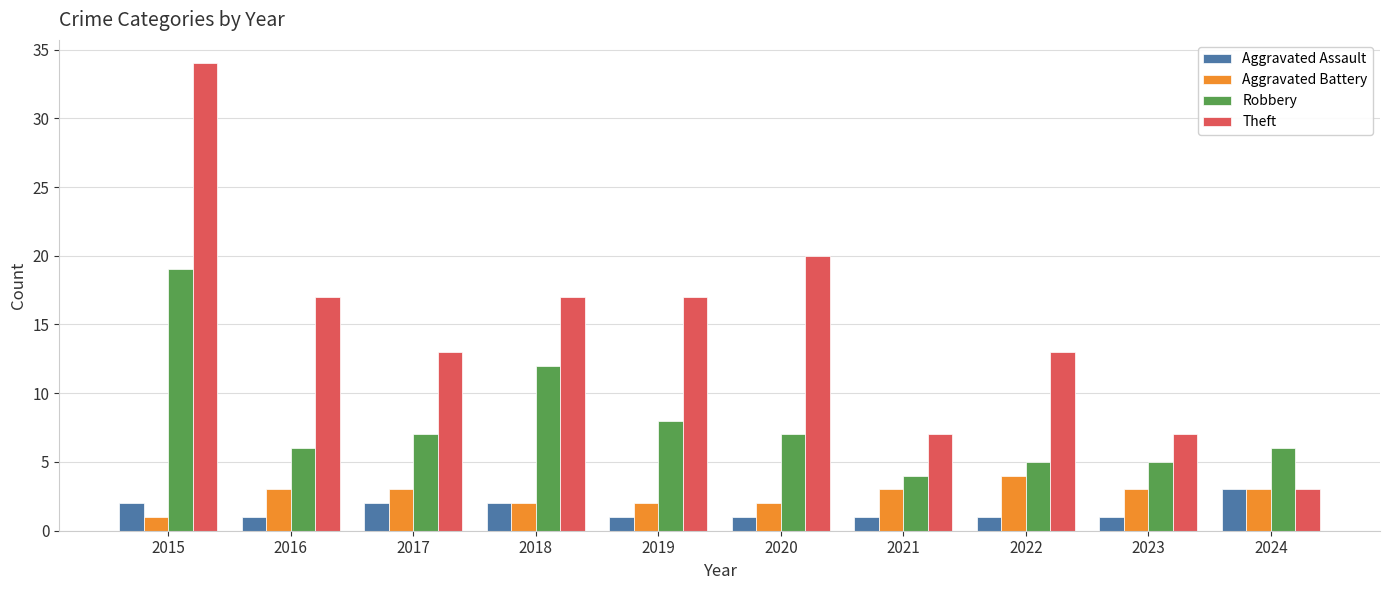

The Aggravated Battery series shows 1 at 2024. True or false?

False